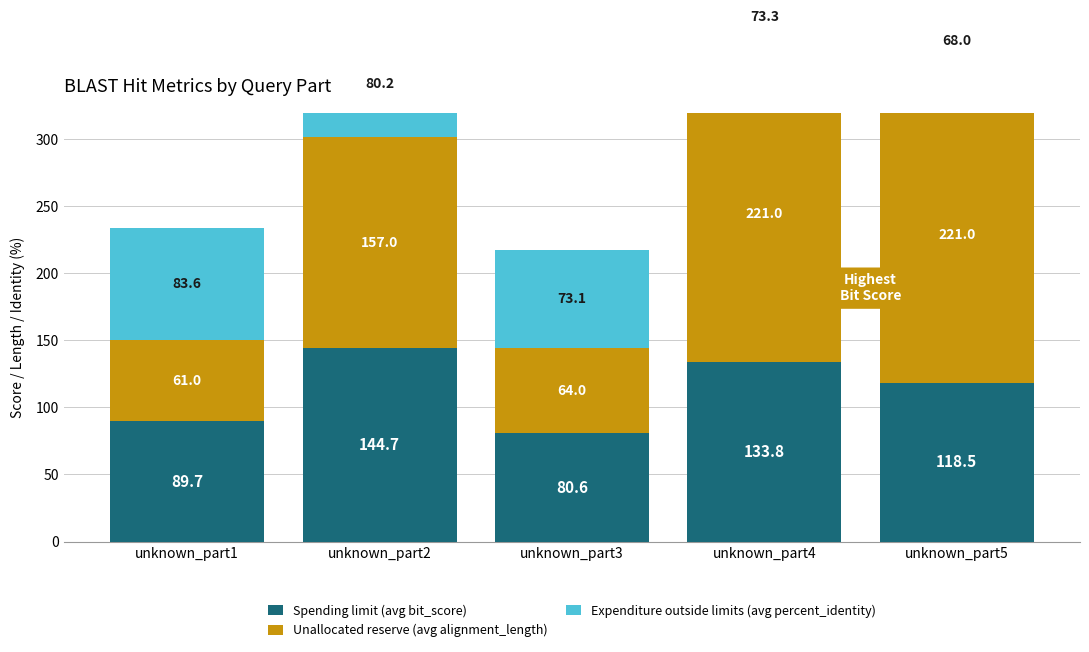

The value of Expenditure outside limits (avg percent_identity) at unknown_part2 is 112.1. True or false?

False